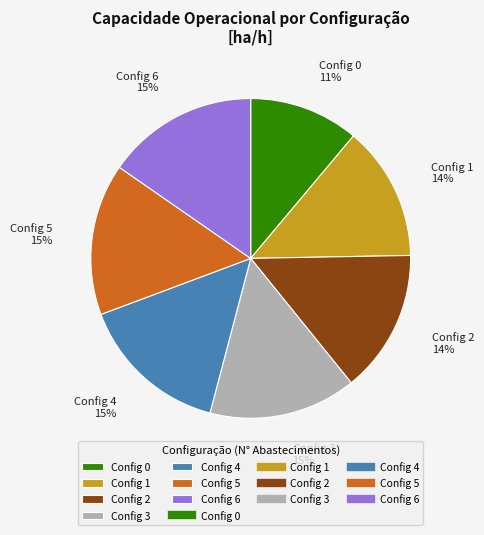

To the nearest percent, what is the difference between the largest and smallest slice percentages?

4%